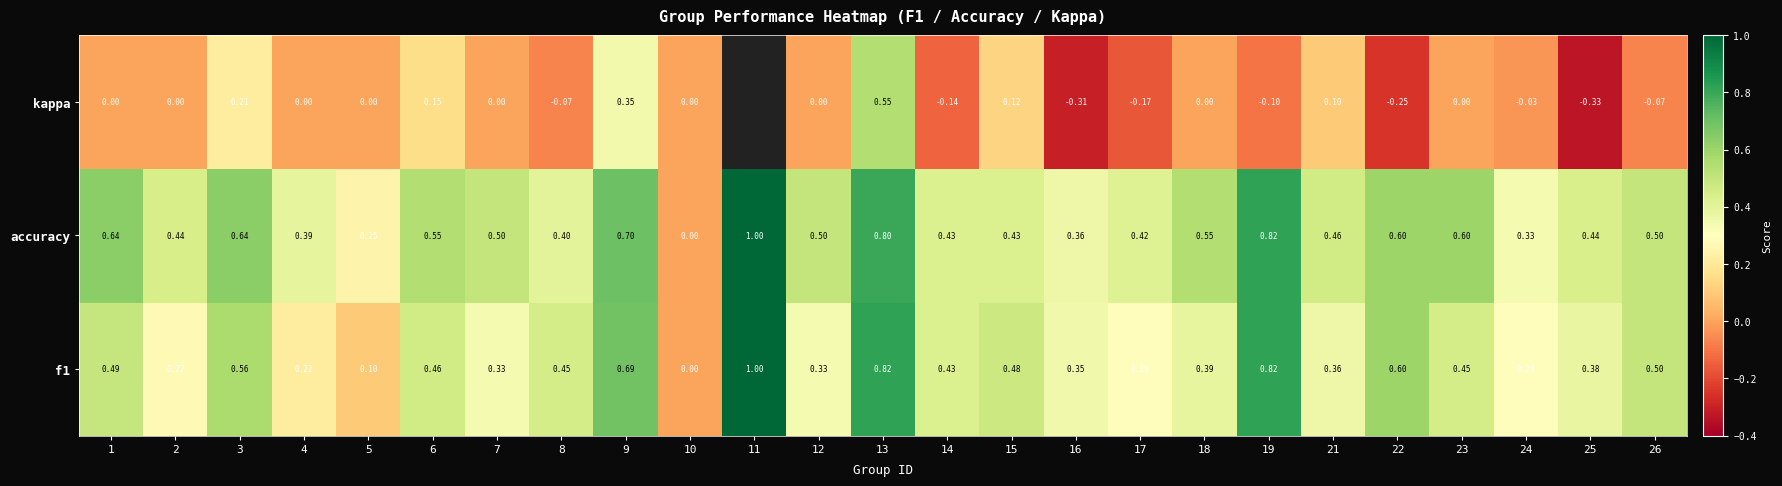

Which category has the highest value in the accuracy series?

11